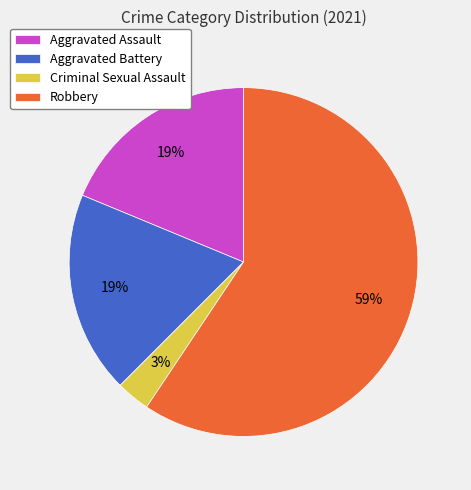

Is there a majority slice in this chart?

Yes